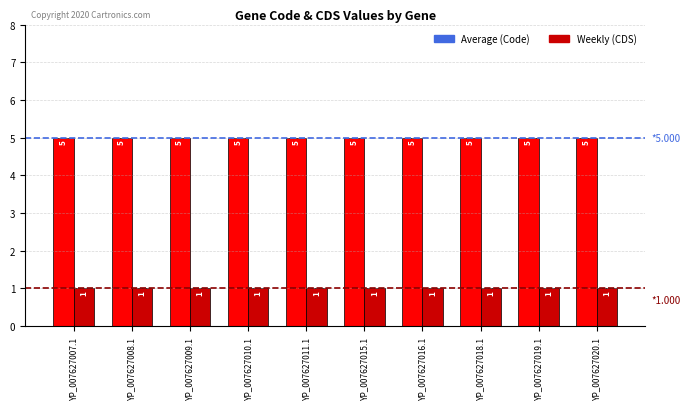

What is the total value across all series at YP_007627019.1?

6